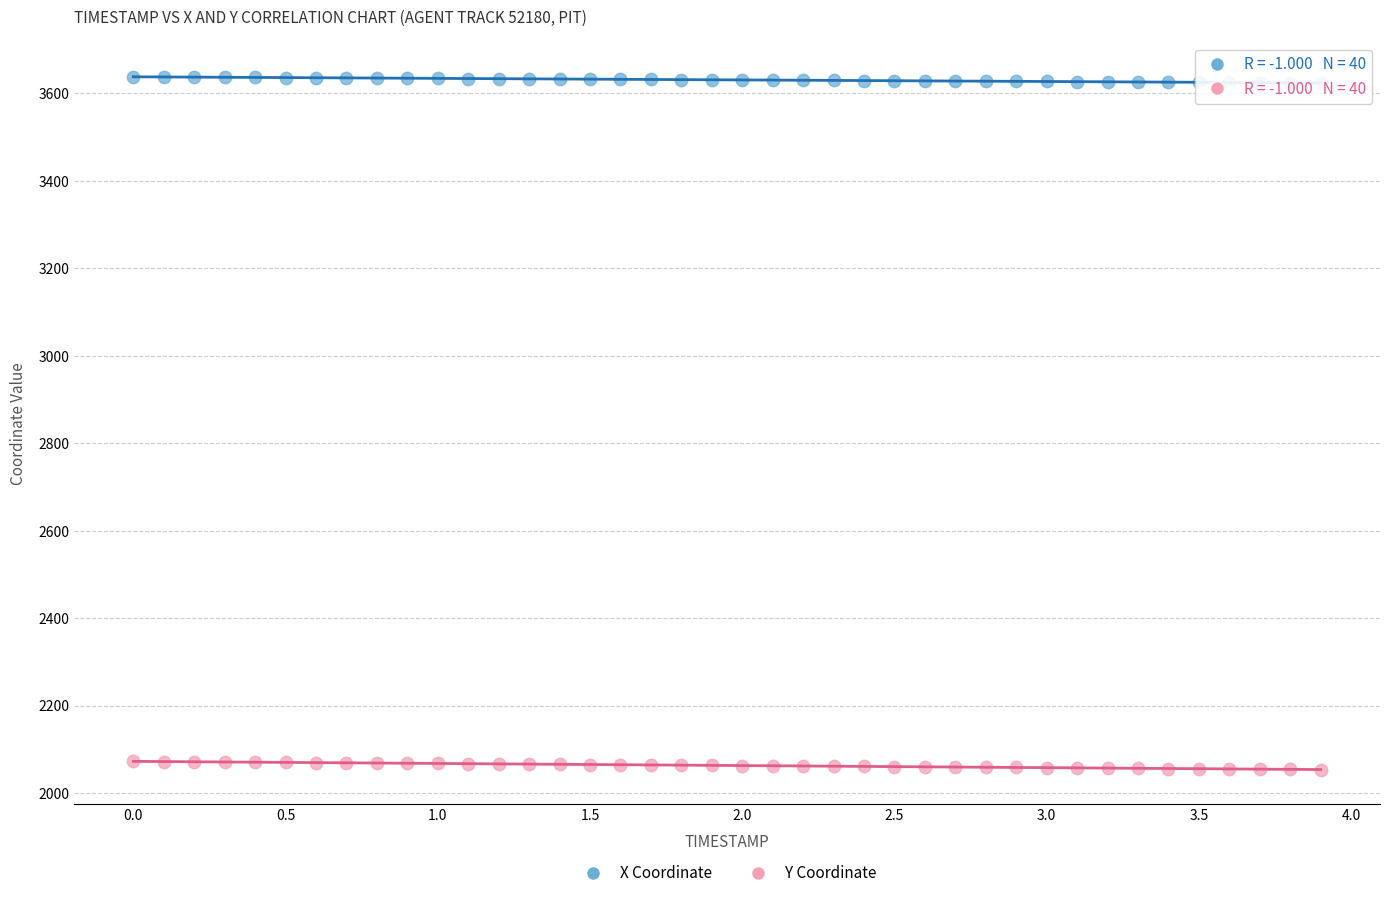

What are all the series names shown in the legend?

X Coordinate, Y Coordinate